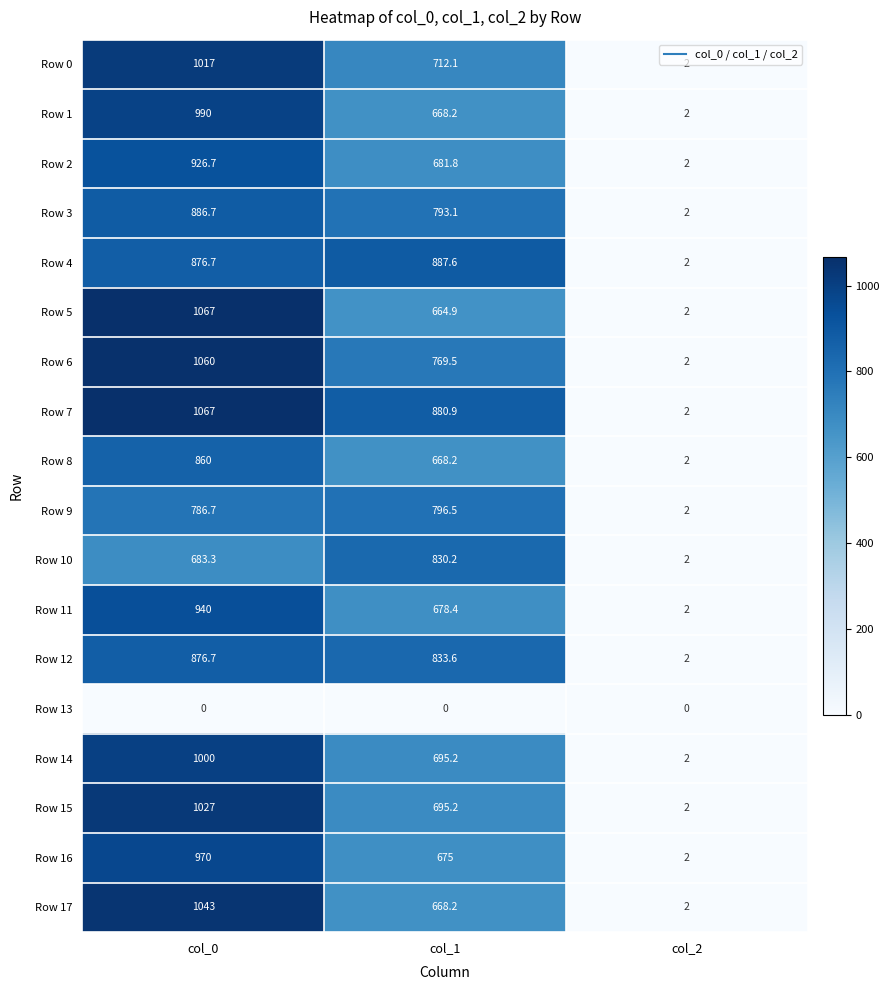

List the labels in order of Row 15 value, largest first.

col_0, col_1, col_2